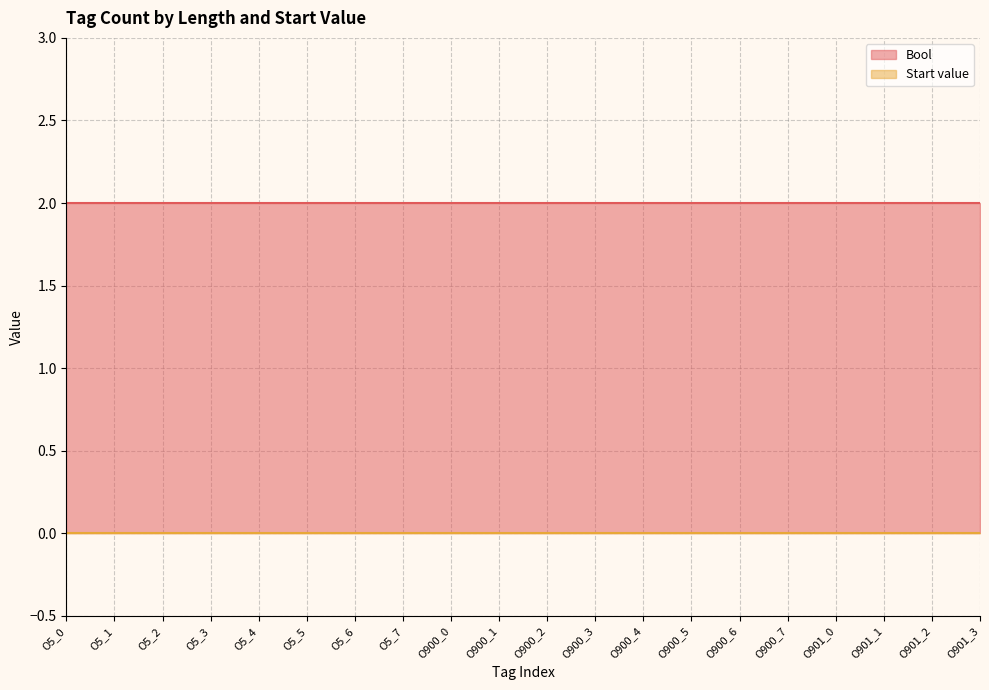

How many categories are shown in the chart?

20